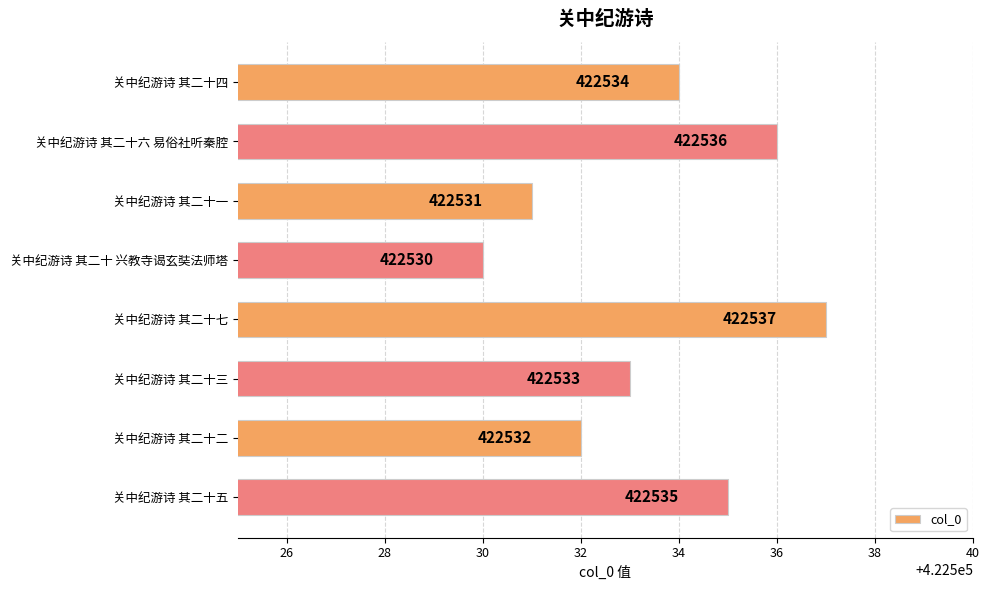

What is the average value?

422534